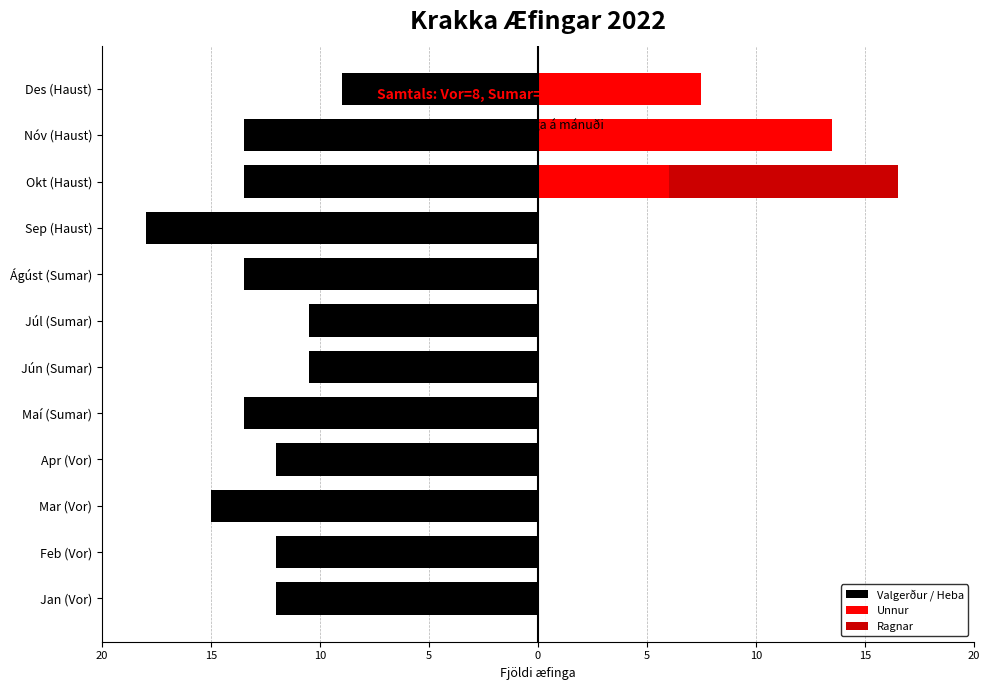

Is the value of Ragnar at Mar (Vor) greater than the value of Valgerður / Heba at Okt (Haust)?

Yes